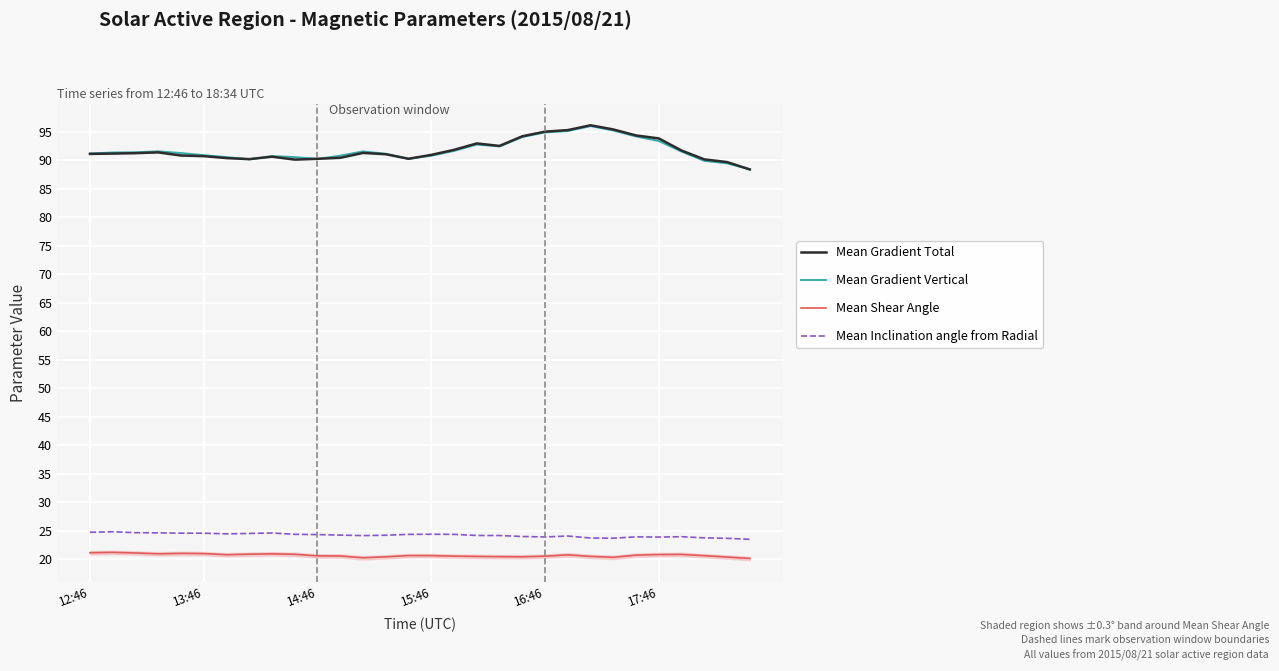

True or false: Mean Inclination angle from Radial and Mean Shear Angle cross at least once.

False